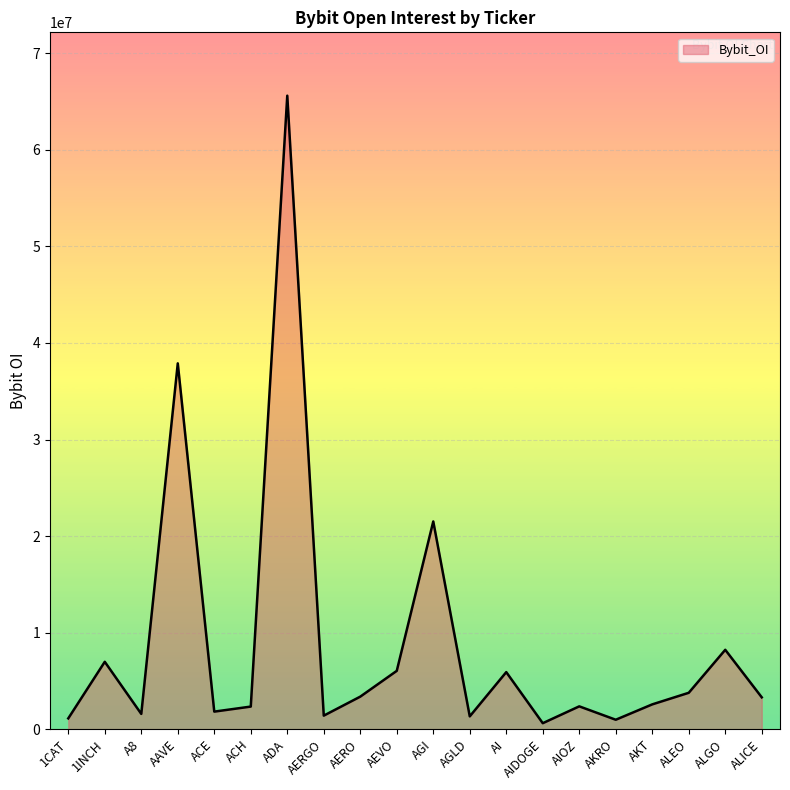

What is the average value?

8935864